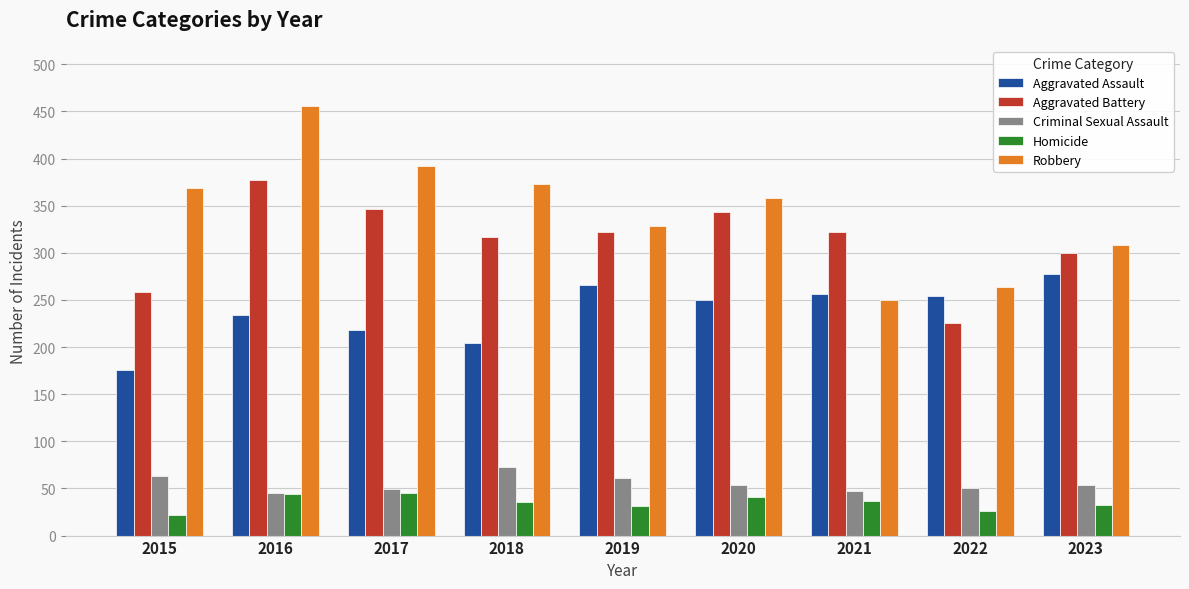

List the series in order of their peak value, highest first.

Robbery, Aggravated Battery, Aggravated Assault, Criminal Sexual Assault, Homicide